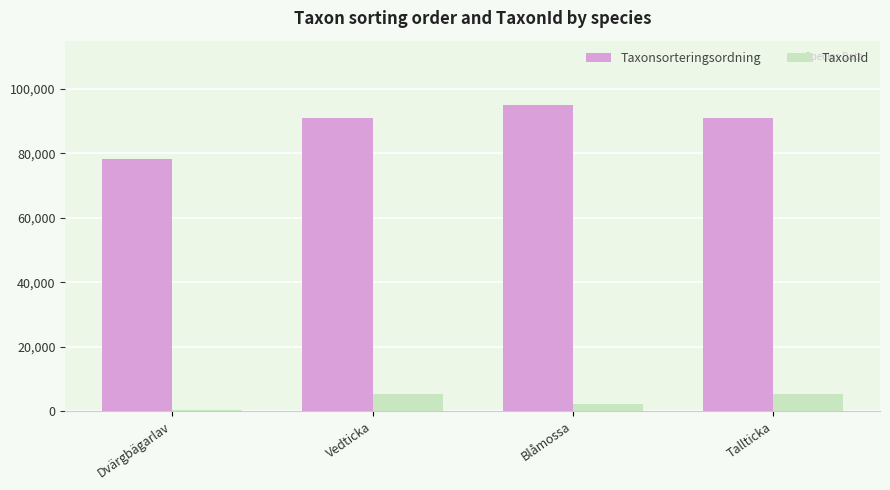

Rank the series at Vedticka from highest to lowest value.

Taxonsorteringsordning, TaxonId